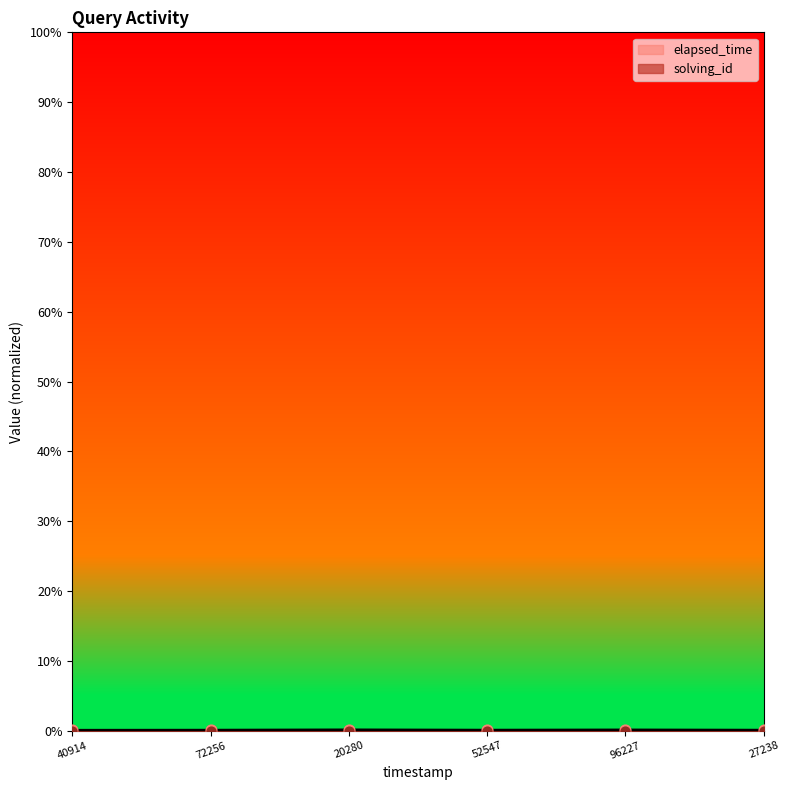

Which series has the largest total across all categories?

elapsed_time